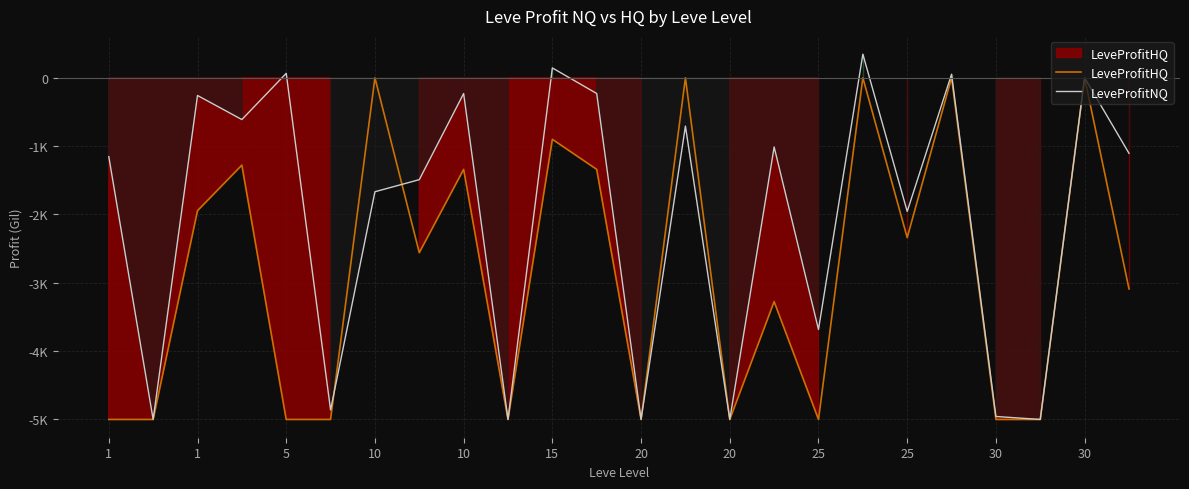

True or false: LeveProfitHQ has a value of -1068.5 at 20.

False